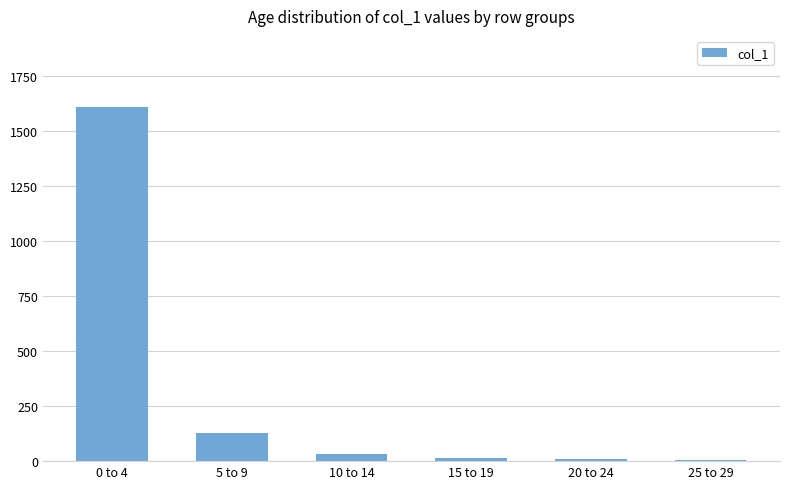

Where is the data nearest to the value 807?

5 to 9